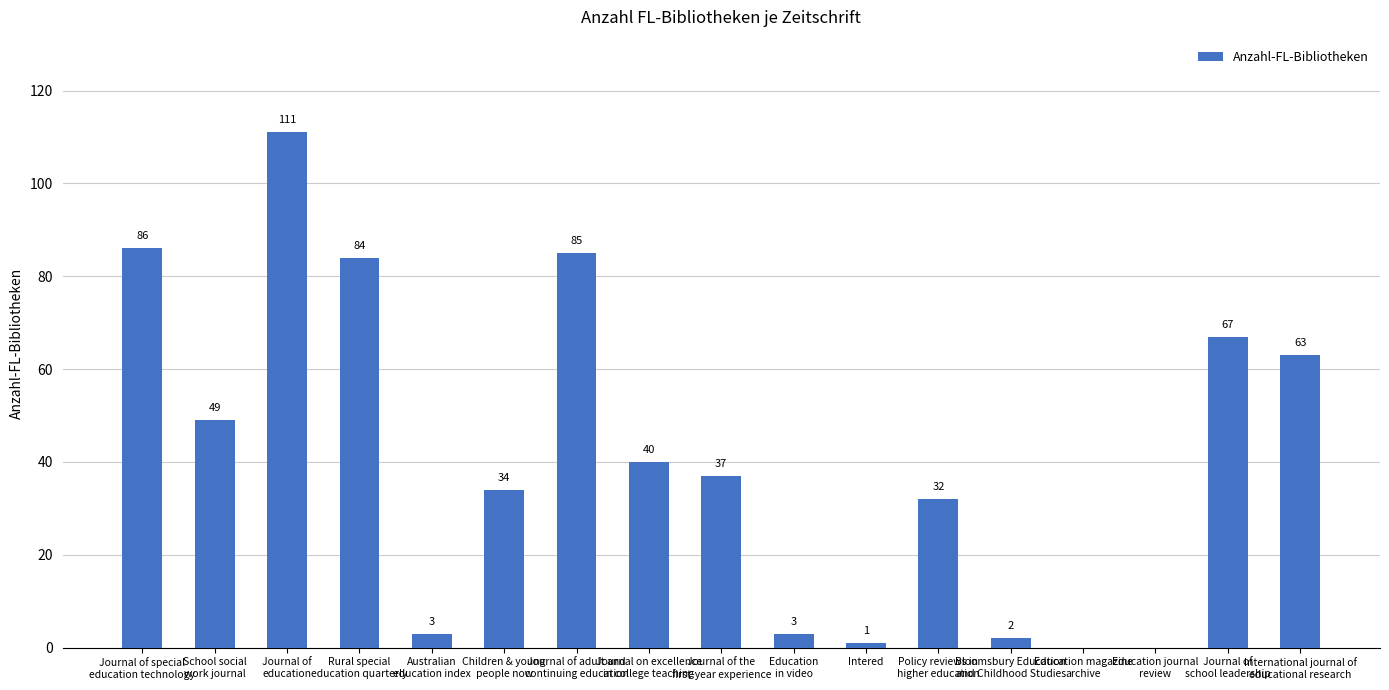

What is the greatest value displayed?

111